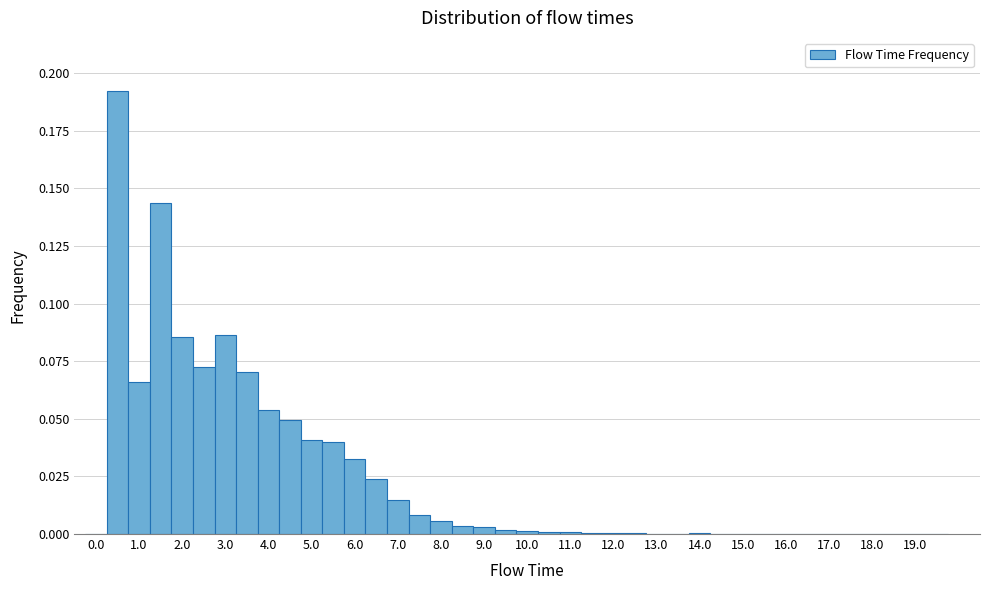

Reading left to right, list every bar in this chart as the range it spans on the x-axis followed by its height. Neither the bar edges nor the heights are printed on the chart, so give them approximately, as read against the axes.

-0.25 to 0.25: 0
0.25 to 0.75: 0.190
0.75 to 1.25: 0.065
1.25 to 1.75: 0.145
1.75 to 2.25: 0.085
2.25 to 2.75: 0.070
2.75 to 3.25: 0.085
3.25 to 3.75: 0.070
3.75 to 4.25: 0.055
4.25 to 4.75: 0.050
4.75 to 5.25: 0.040
5.25 to 5.75: 0.040
5.75 to 6.25: 0.035
6.25 to 6.75: 0.025
6.75 to 7.25: 0.015
7.25 to 7.75: 0.010
7.75 to 8.25: 0.005
8.25 to 8.75: under 0.005
8.75 to 9.25: under 0.005
9.25 to 9.75: under 0.005
9.75 to 10.25: under 0.005
10.25 to 10.75: under 0.005
10.75 to 11.25: under 0.005
11.25 to 11.75: under 0.005
11.75 to 12.25: under 0.005
12.25 to 12.75: under 0.005
12.75 to 13.25: under 0.005
13.25 to 13.75: under 0.005
13.75 to 14.25: under 0.005
14.25 to 14.75: under 0.005
14.75 to 15.25: under 0.005
15.25 to 15.75: under 0.005
15.75 to 16.25: under 0.005
16.25 to 16.75: under 0.005
16.75 to 17.25: under 0.005
17.25 to 17.75: under 0.005
17.75 to 18.25: under 0.005
18.25 to 18.75: under 0.005
18.75 to 19.25: under 0.005
19.25 to 19.75: 0